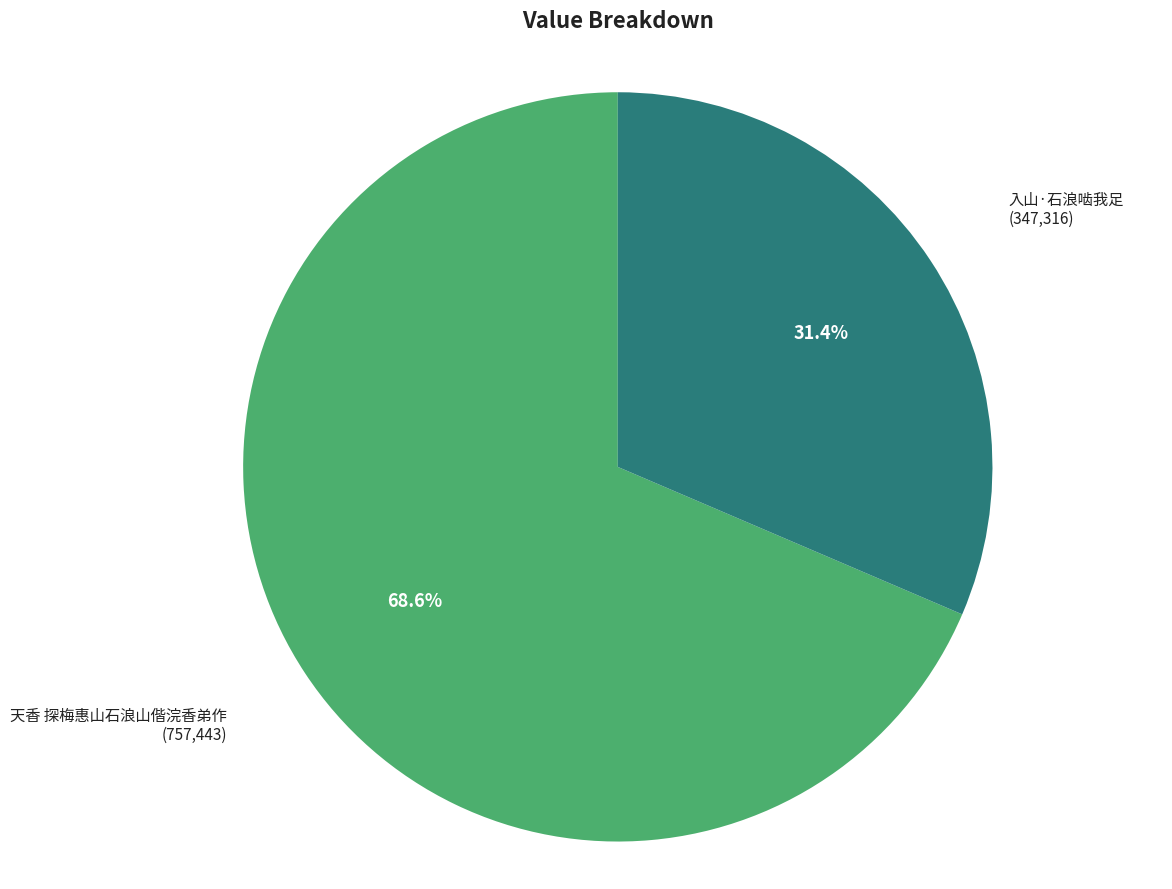

The 入山·石浪啮我足 slice represents 31% of the pie. True or false?

True